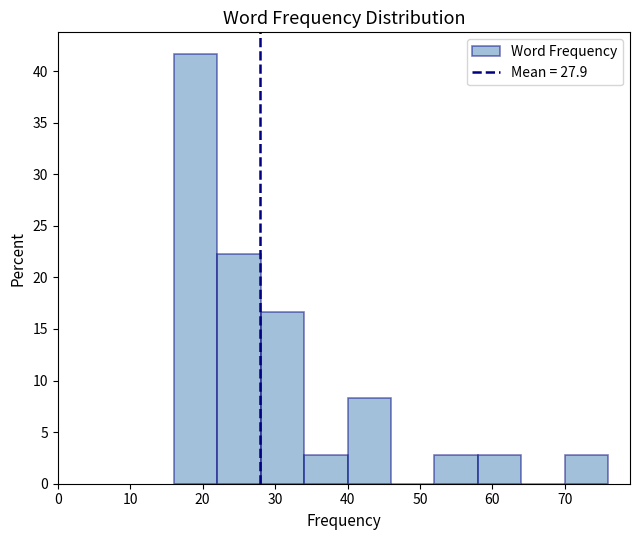

Which range on the x-axis has the tallest bar?

16 to 22